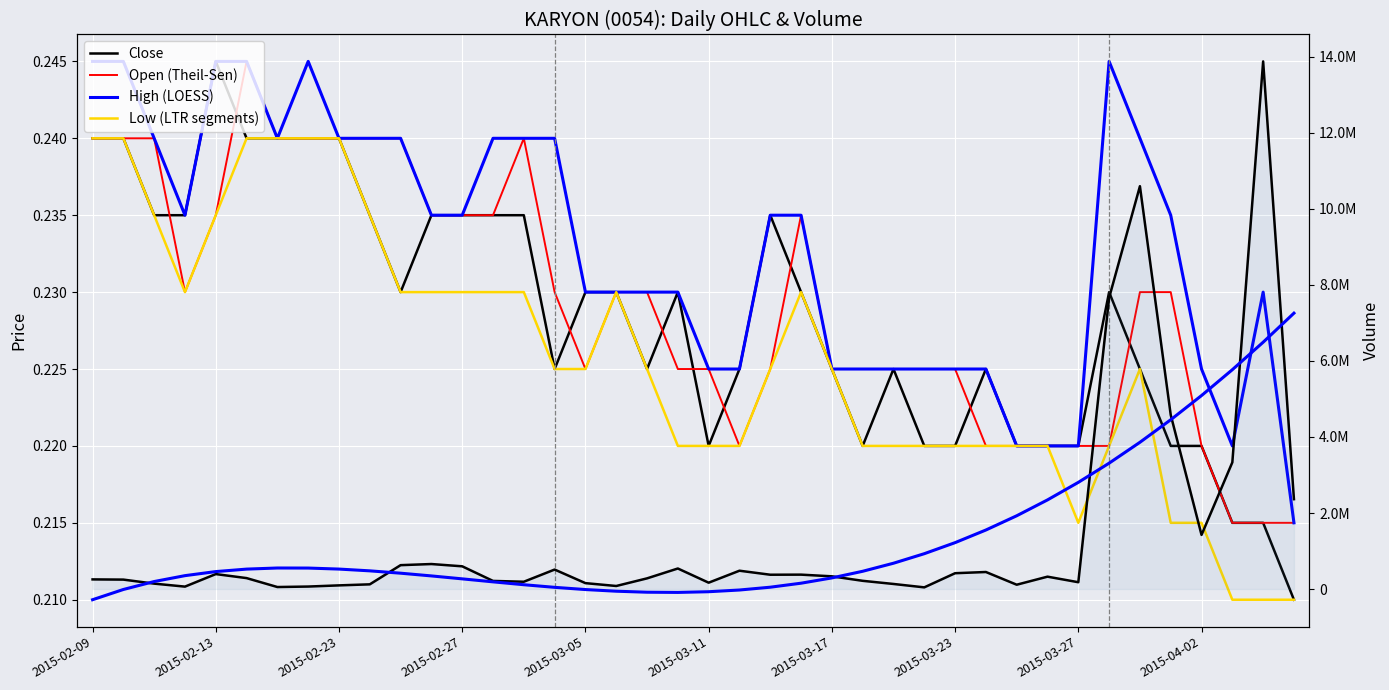

True or false: Low (LTR segments) and Open (Theil-Sen) intersect in this chart.

False